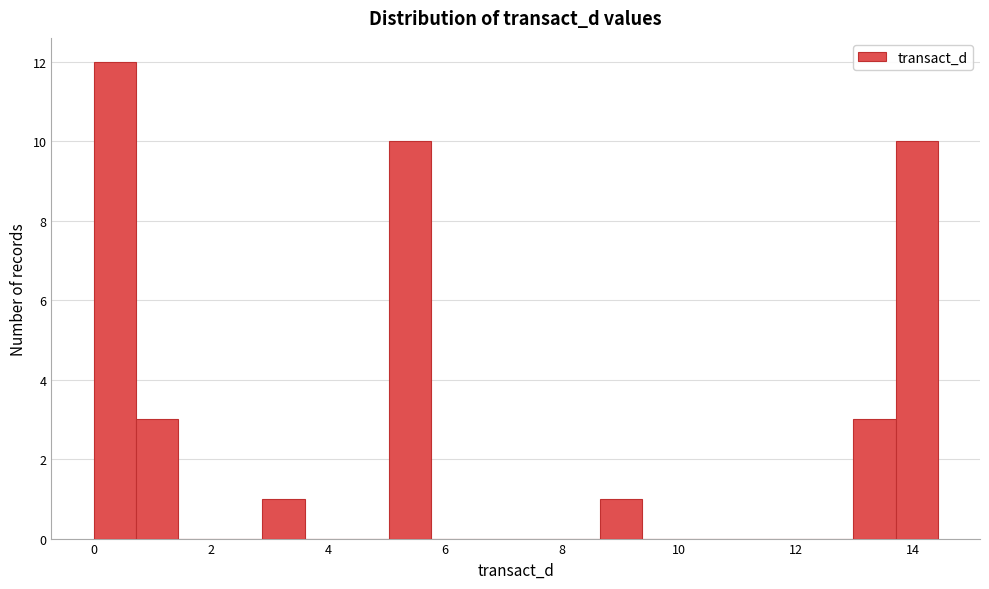

Around what value on the x-axis is the tallest bar? Give the approximate position of its centre, as read against the axis.

0.4